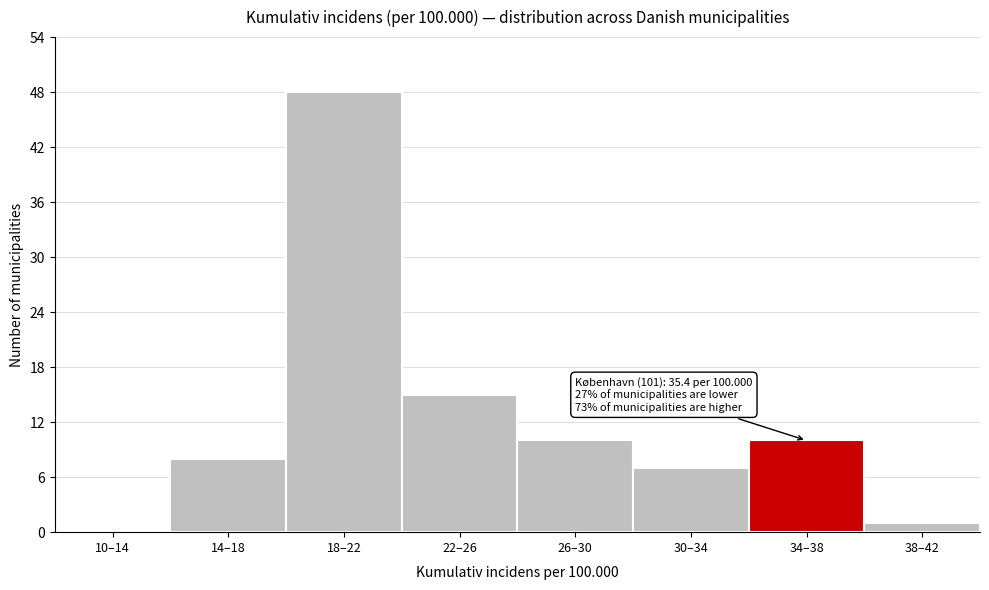

Reading right to left, what are all the values shown in this chart?

38–42=1	34–38=10	30–34=7	26–30=10	22–26=15	18–22=48	14–18=8	10–14=0